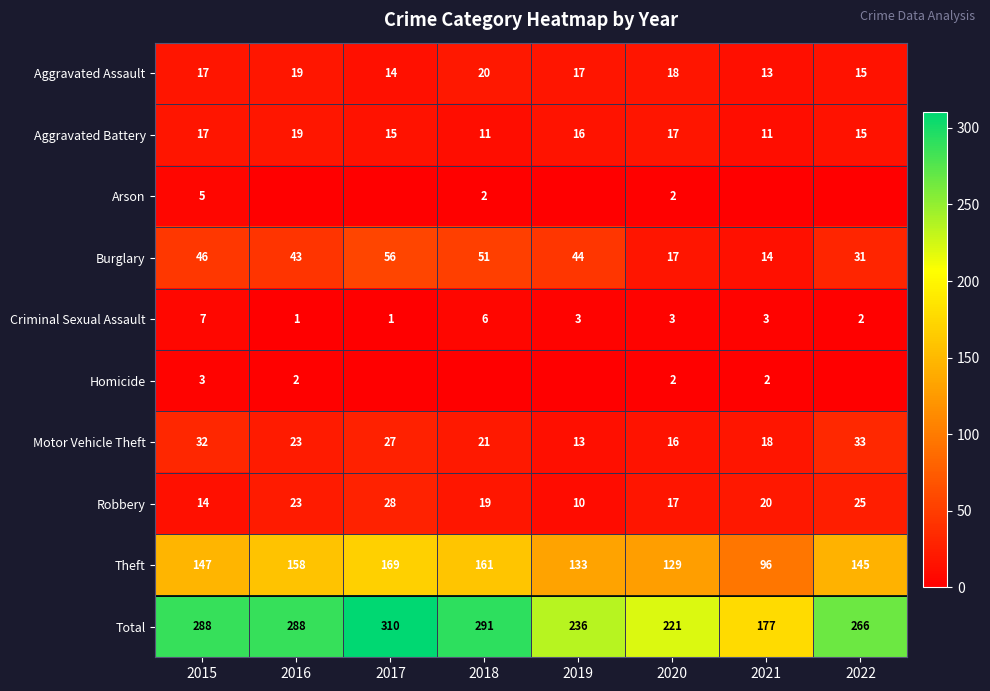

What is the difference between the highest and lowest values at 2020?

219